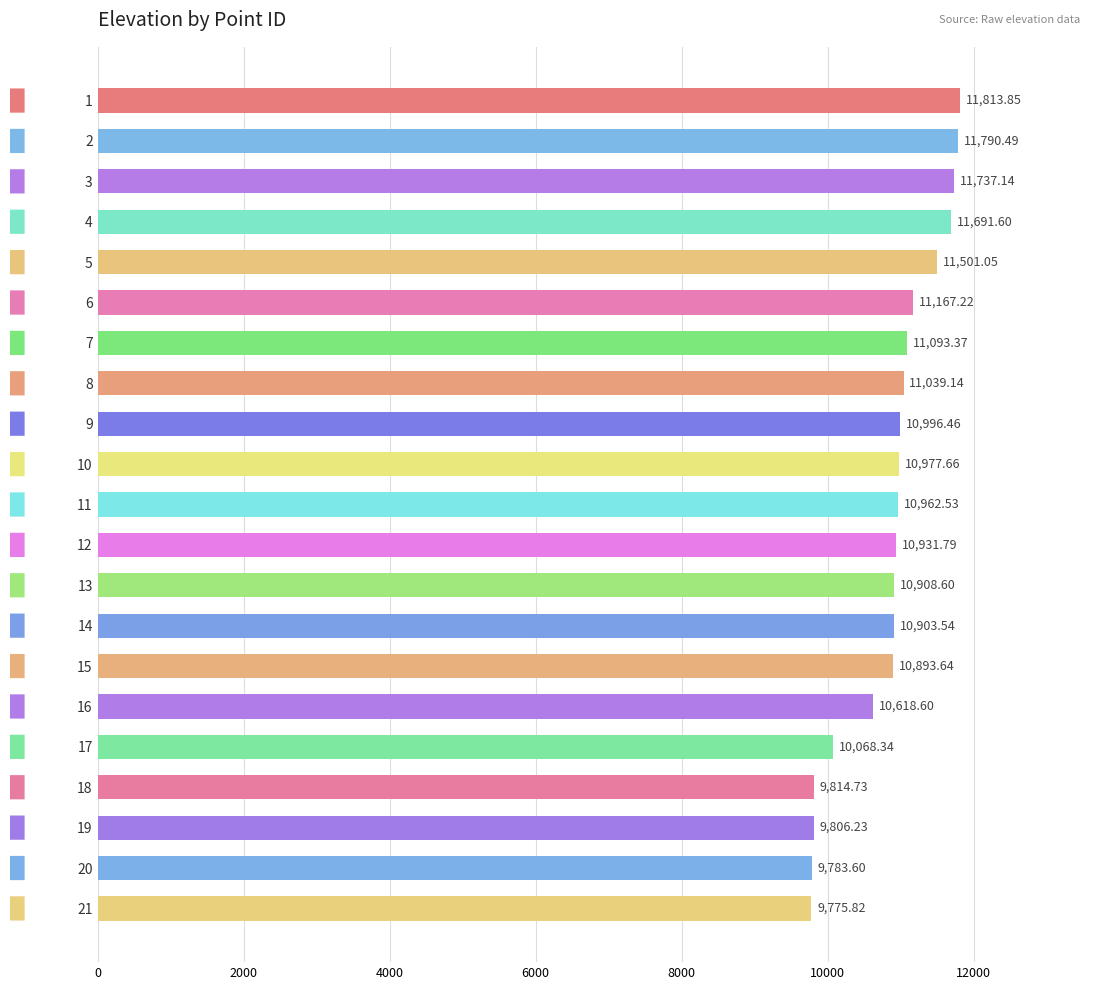

At which label is the value closest to 10794?

15